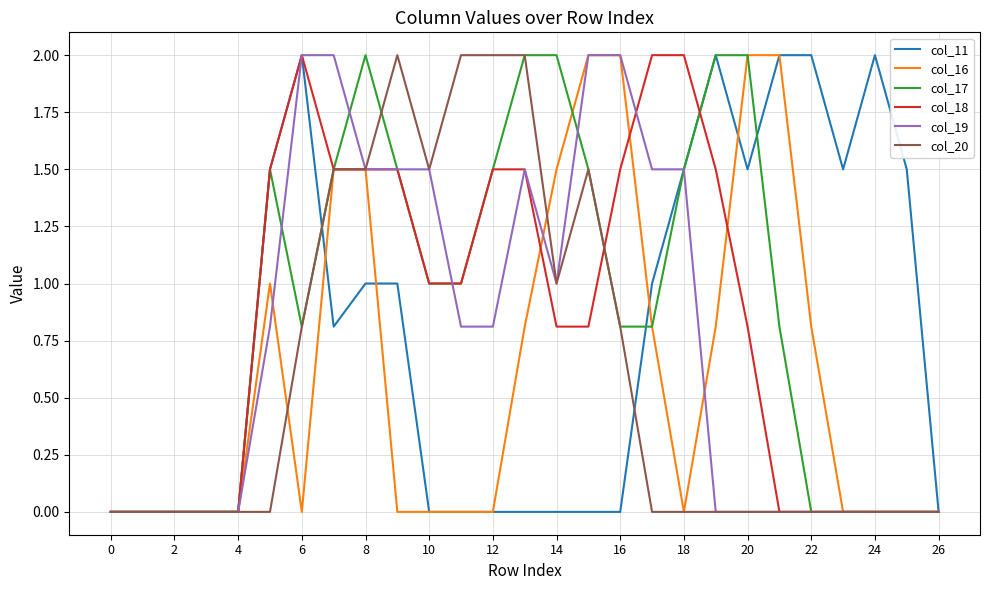

What is the greatest value displayed?

2.0